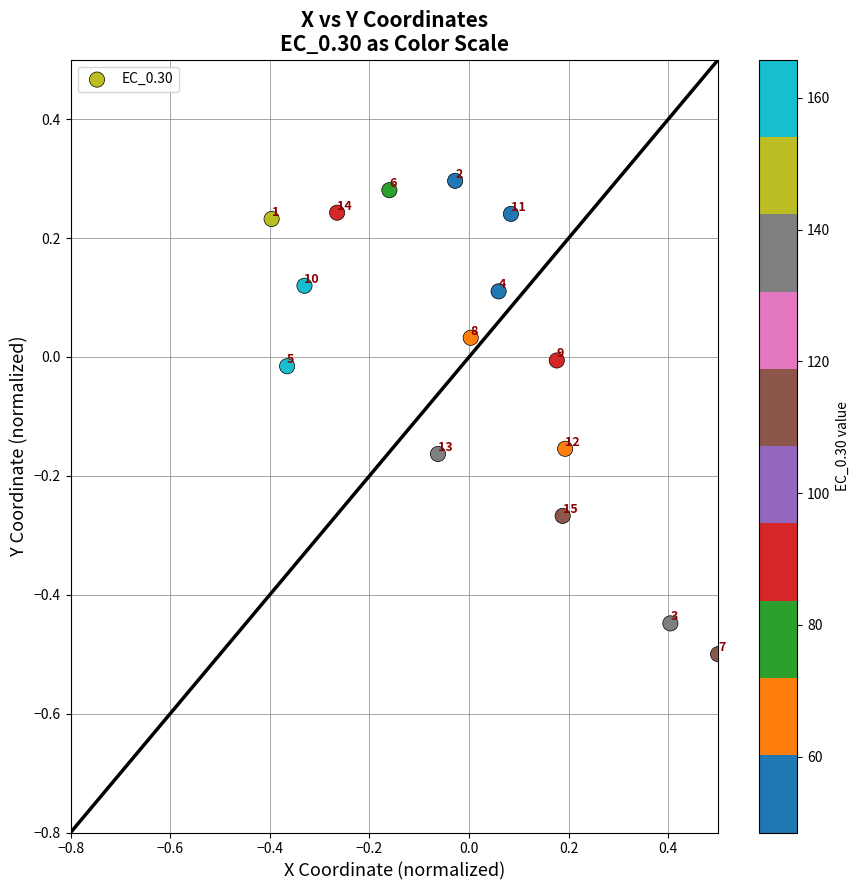

What is the range of X values (max minus min)?

0.9